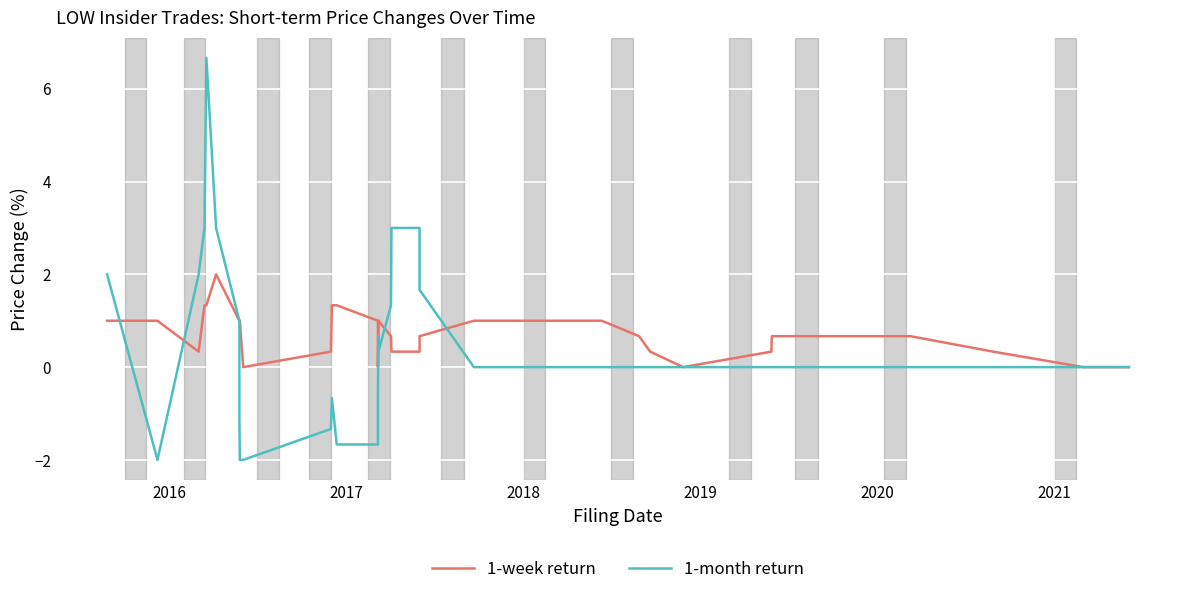

True or false: 1-week return has a value of 1.8 at 8.

False